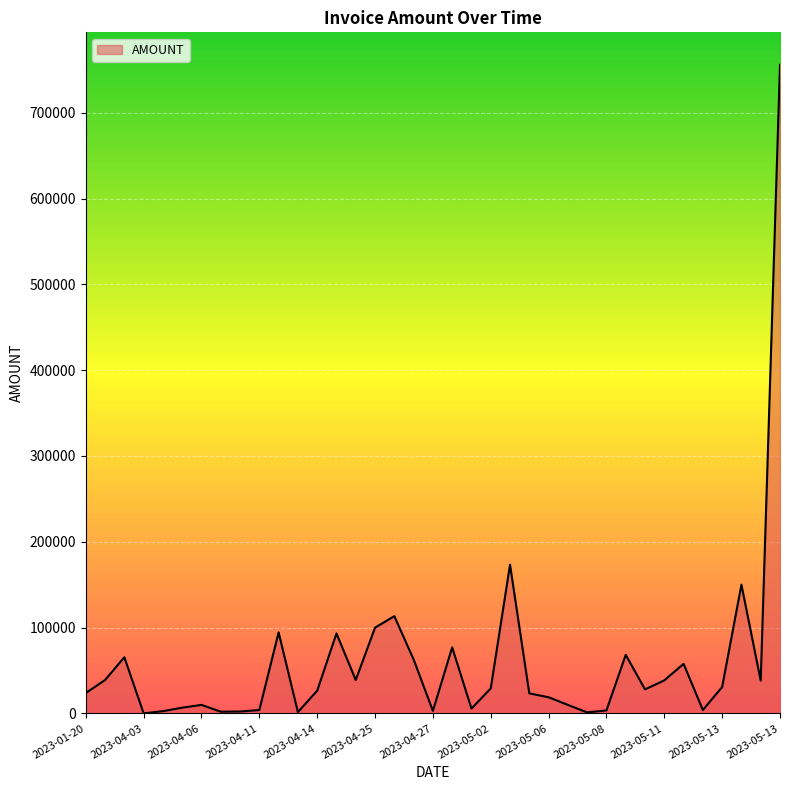

What is the maximum value shown in the chart?

755898.0